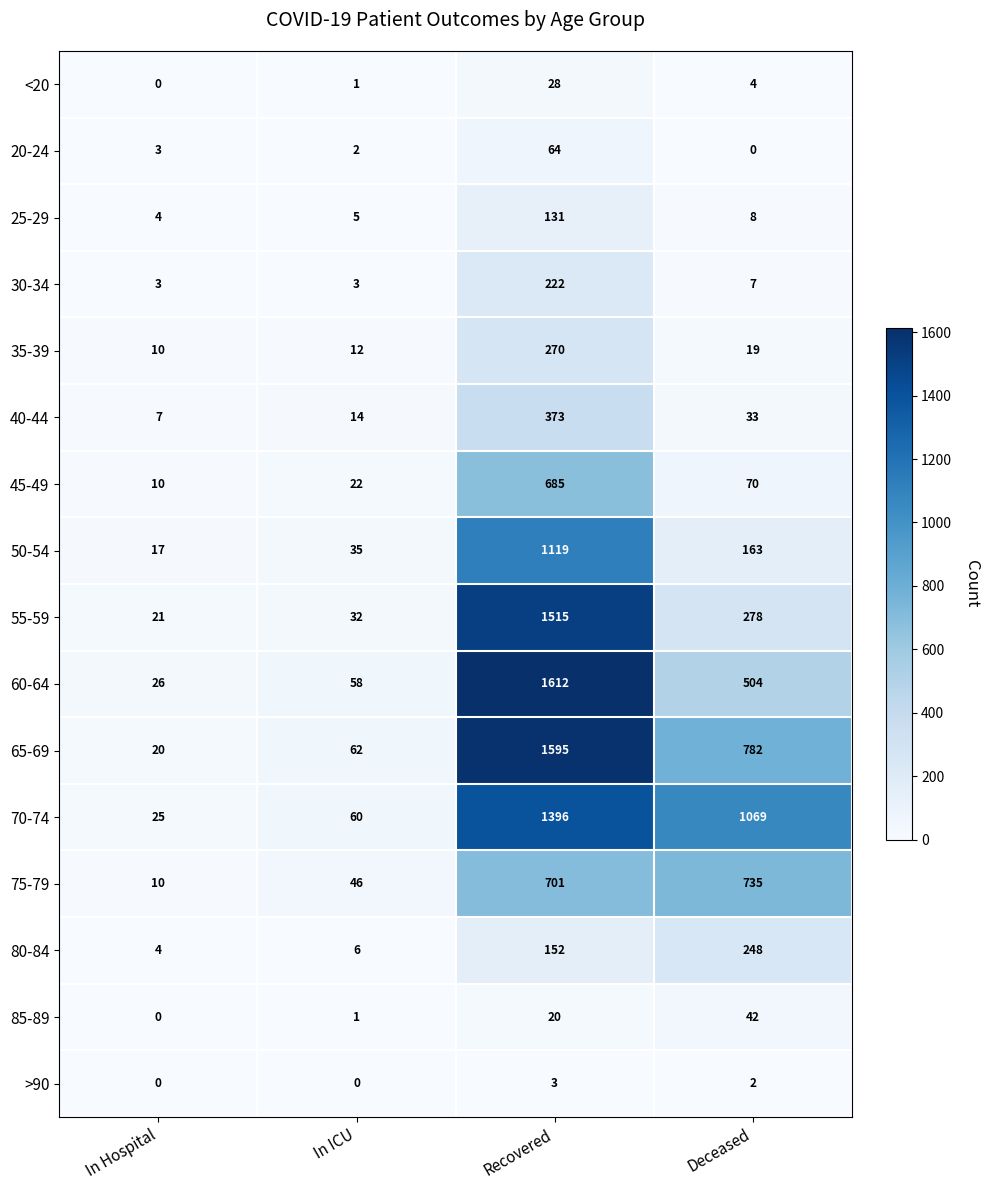

What is the lowest value of the 35-39 series?

10